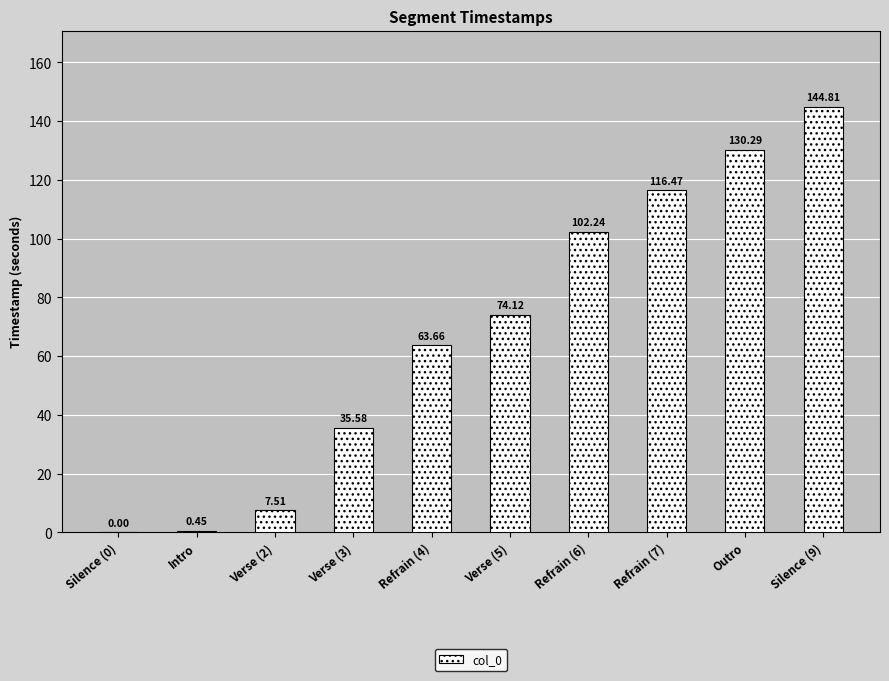

What is the ratio of the value at Outro to the value at Verse (5)?

1.8